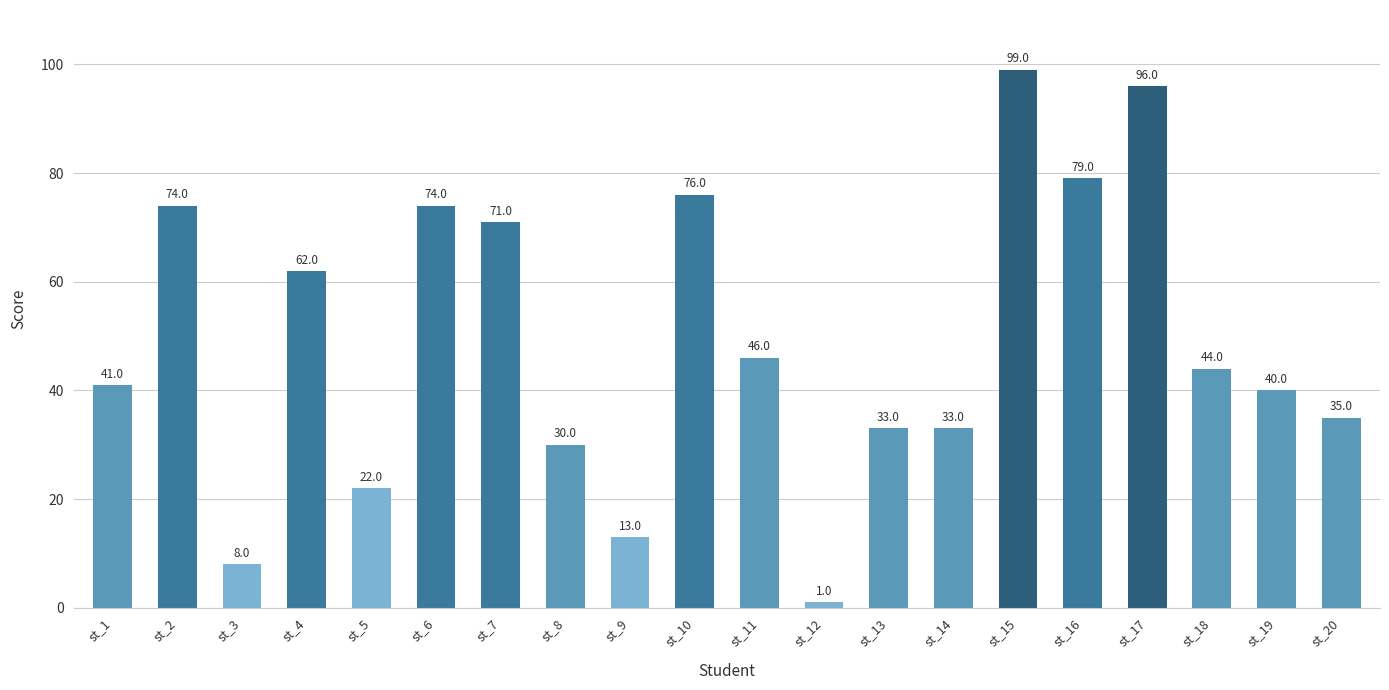

At which category does the chart reach its minimum across all series?

st_12